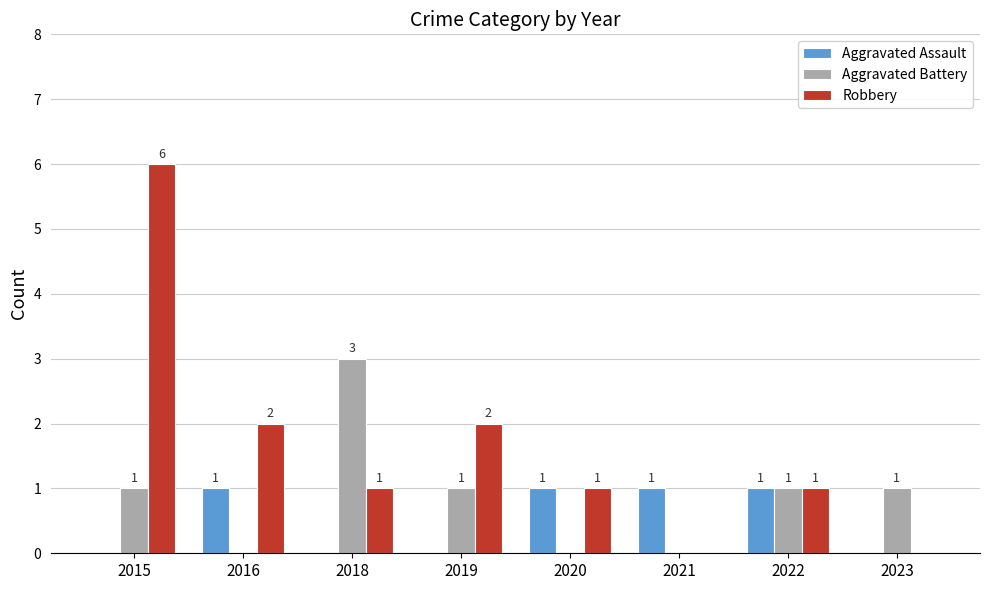

What is the sum of all Aggravated Assault values?

4